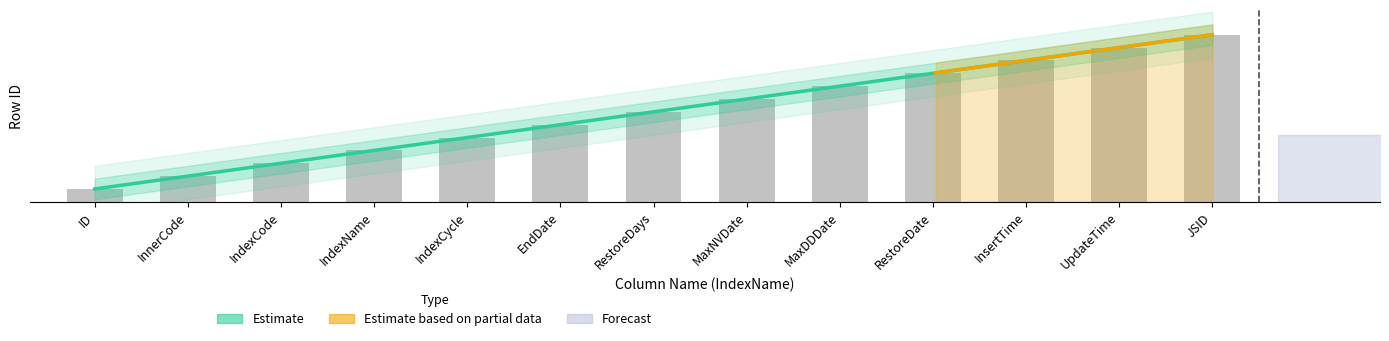

Rank the categories by value from highest to lowest.

JSID, UpdateTime, InsertTime, RestoreDate, MaxDDDate, MaxNVDate, RestoreDays, EndDate, IndexCycle, IndexName, IndexCode, InnerCode, ID